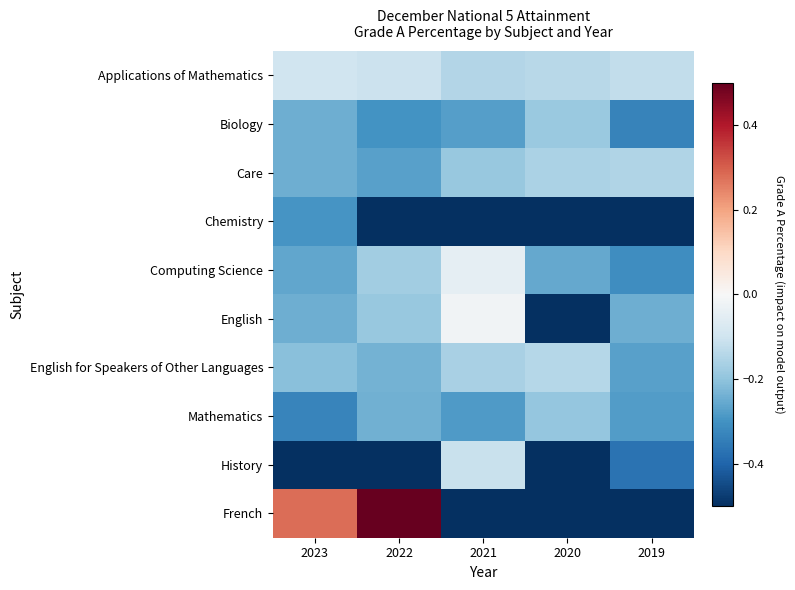

Reading left to right, extract all data points from this chart.

Applications of Mathematics: 2023=-0.1	2022=-0.1	2021=-0.1	2020=-0.1	2019=-0.1
Biology: 2023=-0.2	2022=-0.3	2021=-0.3	2020=-0.2	2019=-0.3
Care: 2023=-0.2	2022=-0.3	2021=-0.2	2020=-0.2	2019=-0.1
Chemistry: 2023=-0.3	2022=-0.5	2021=-0.5	2020=-0.5	2019=-0.5
Computing Science: 2023=-0.3	2022=-0.2	2021=-0.0	2020=-0.3	2019=-0.3
English: 2023=-0.2	2022=-0.2	2021=-0.0	2020=-0.5	2019=-0.2
English for Speakers of Other Languages: 2023=-0.2	2022=-0.2	2021=-0.2	2020=-0.1	2019=-0.3
Mathematics: 2023=-0.3	2022=-0.2	2021=-0.3	2020=-0.2	2019=-0.3
History: 2023=-0.5	2022=-0.5	2021=-0.1	2020=-0.5	2019=-0.4
French: 2023=0.3	2022=0.5	2021=-0.5	2020=-0.5	2019=-0.5